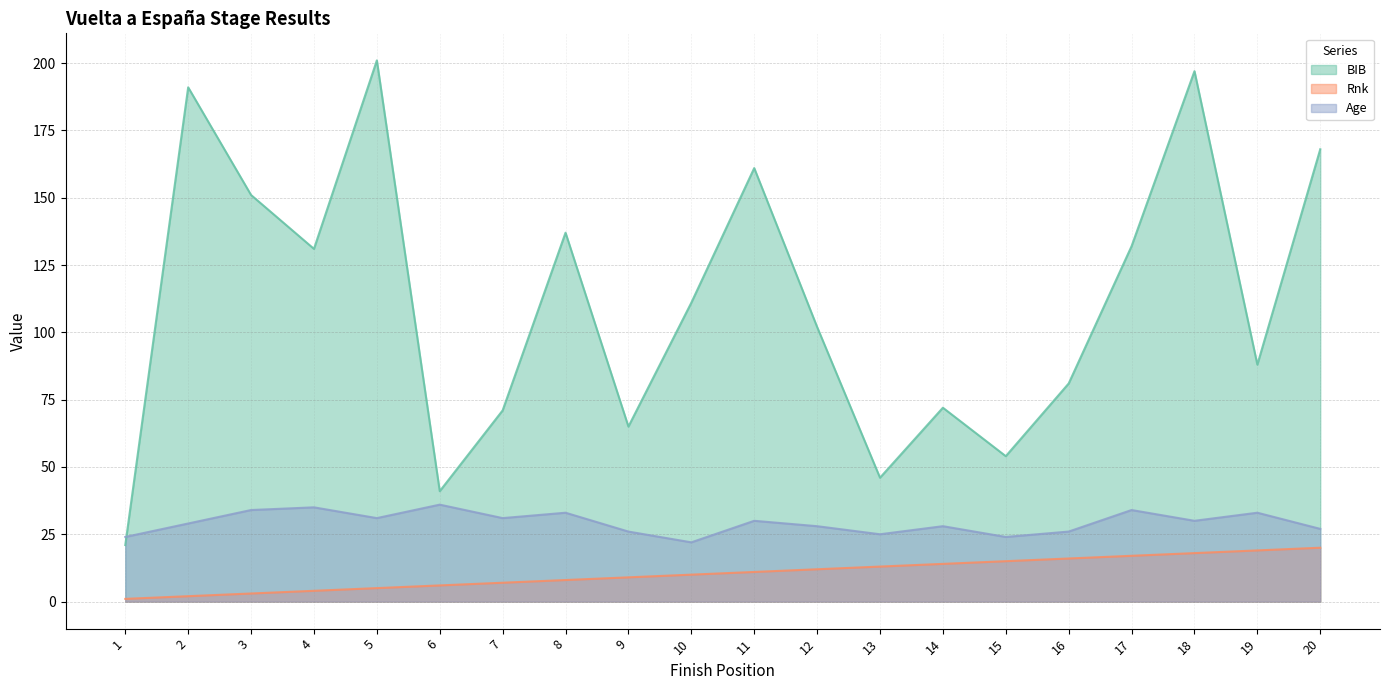

What is the value of the BIB point at the 15th from the left?

54